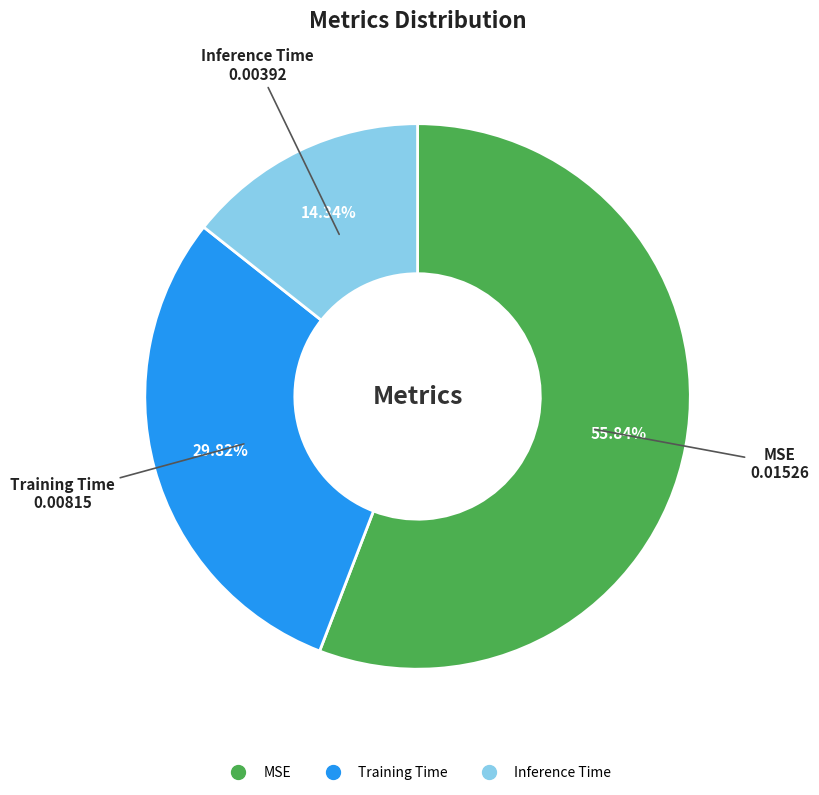

Which category has the biggest portion of the pie?

MSE